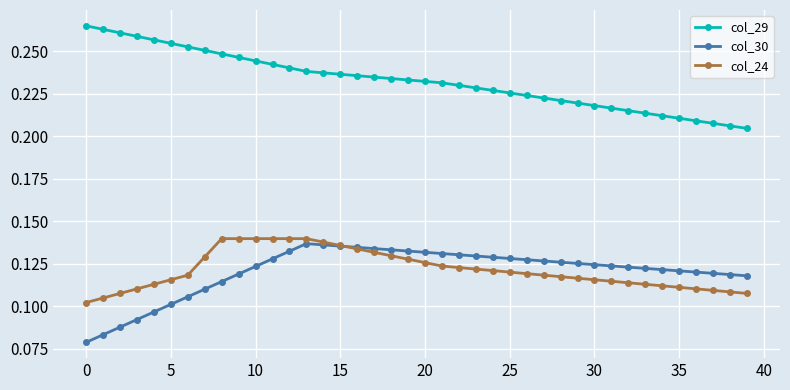

True or false: col_29 and col_30 cross at least once.

False